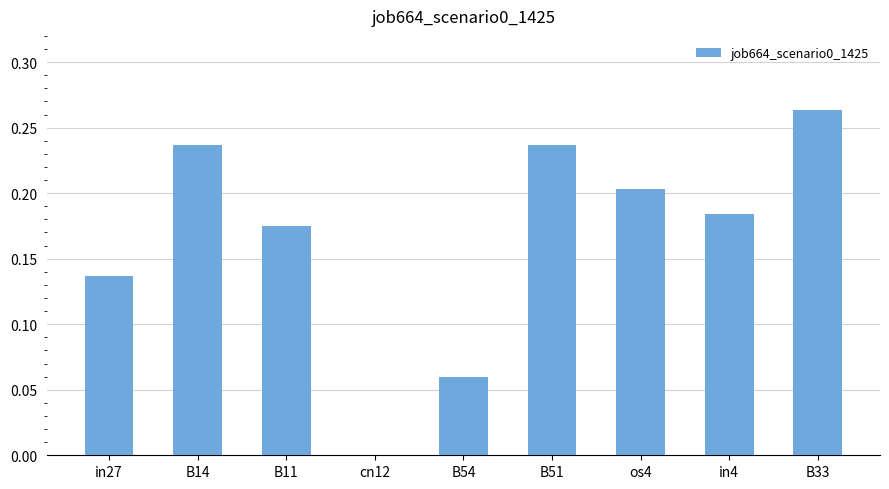

Is it true that the value at cn12 is 0.0?

True